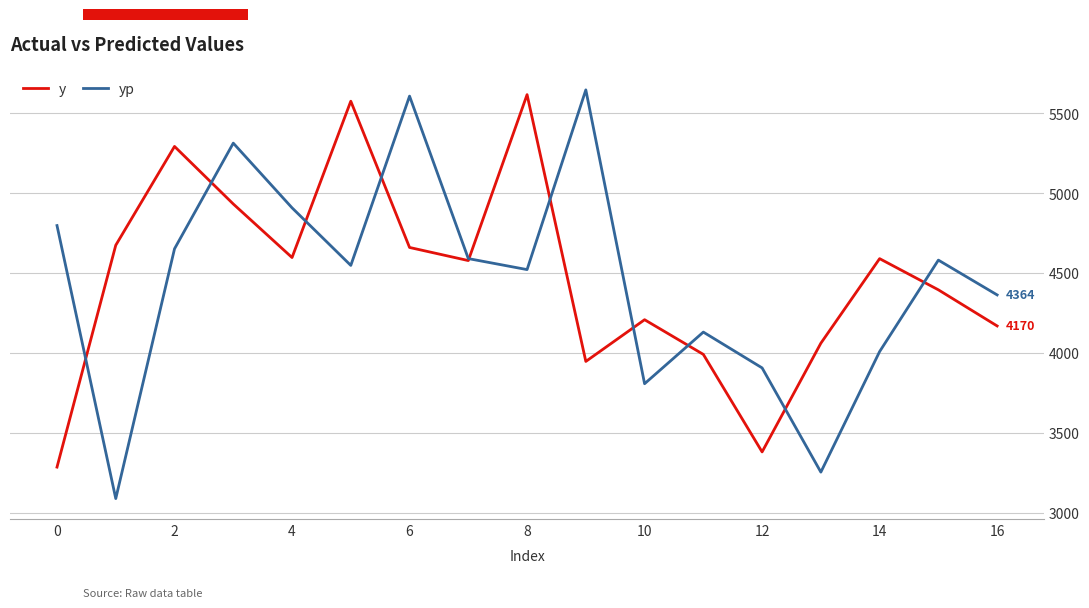

How many lines are shown in the chart?

2